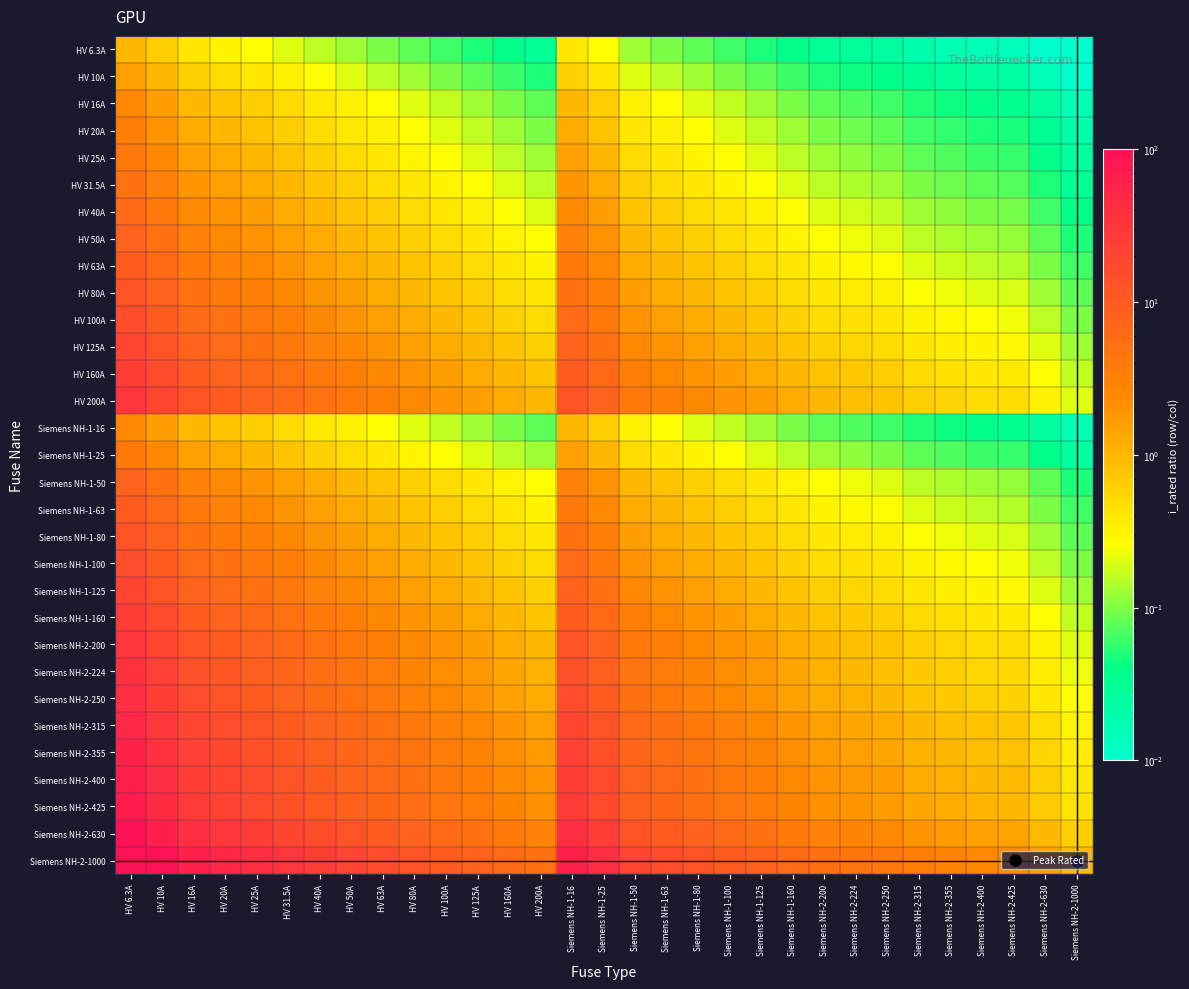

How many series are shown in this chart?

31